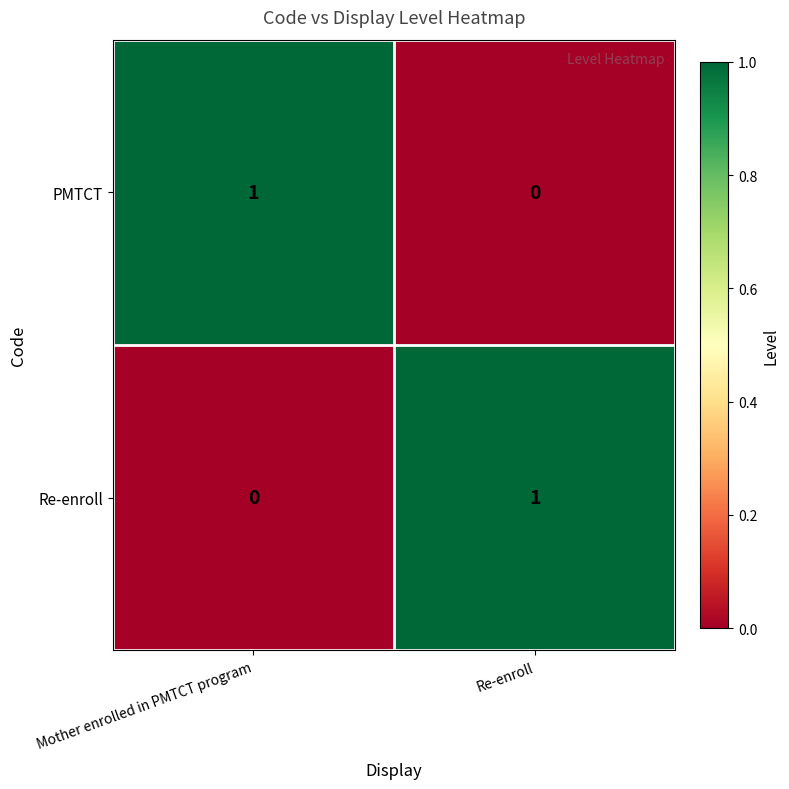

Is the value of PMTCT at Mother enrolled in PMTCT program greater than the value of Re-enroll at Mother enrolled in PMTCT program?

Yes